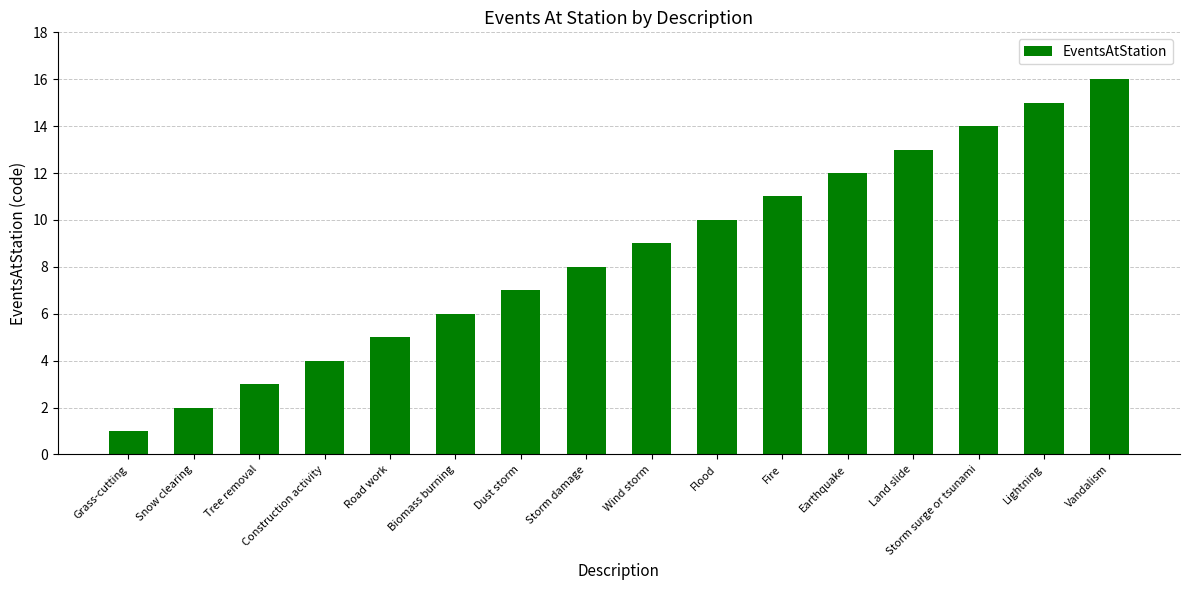

What is the sum of the values at Wind storm and Storm surge or tsunami?

23